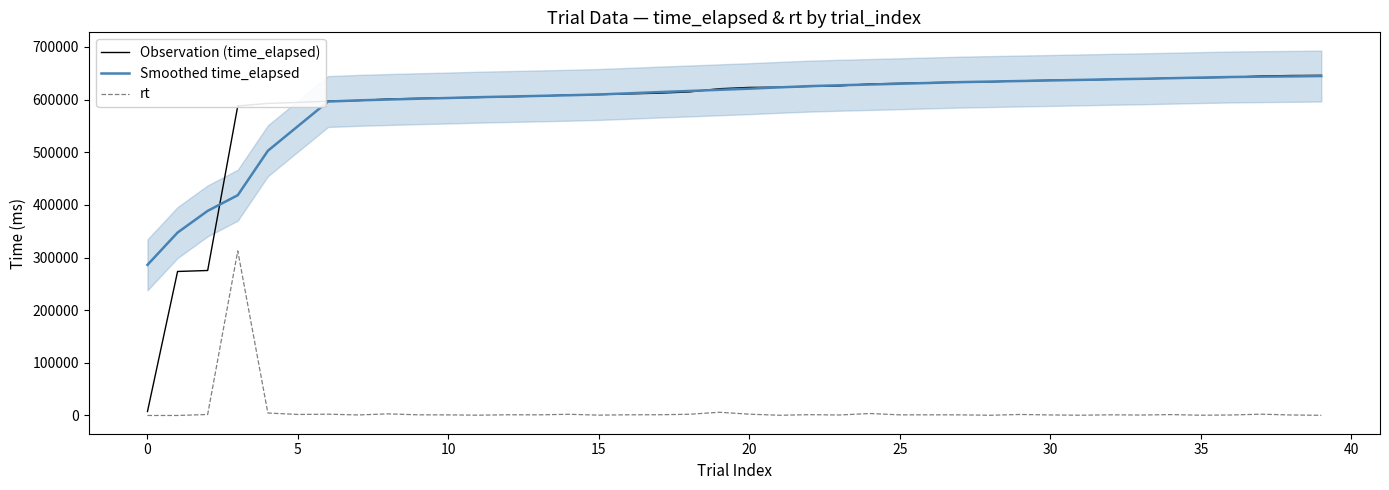

The value of Smoothed time_elapsed at 21 is 623296.1. True or false?

True